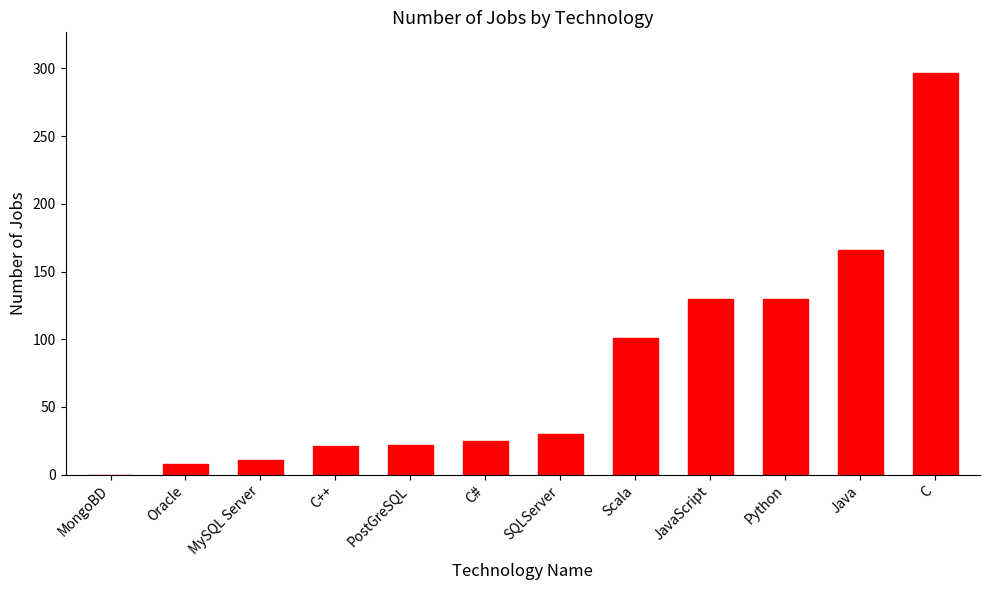

Which has a higher value, Python or C#?

Python